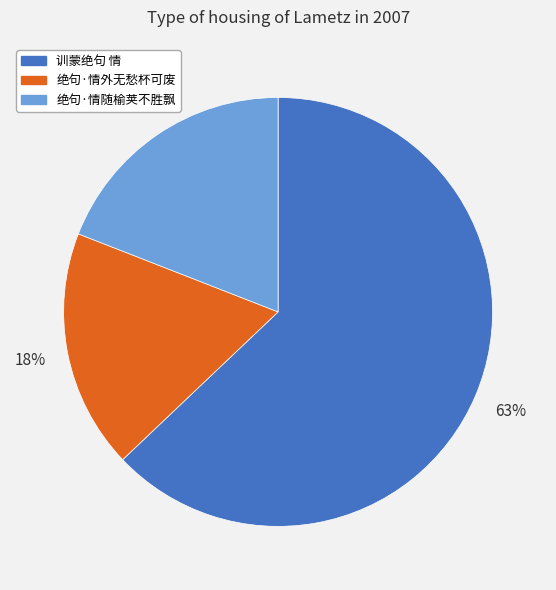

To the nearest percent, what is the difference between the 训蒙绝句 情 and 绝句·情随榆荚不胜飘 slice percentages?

44%